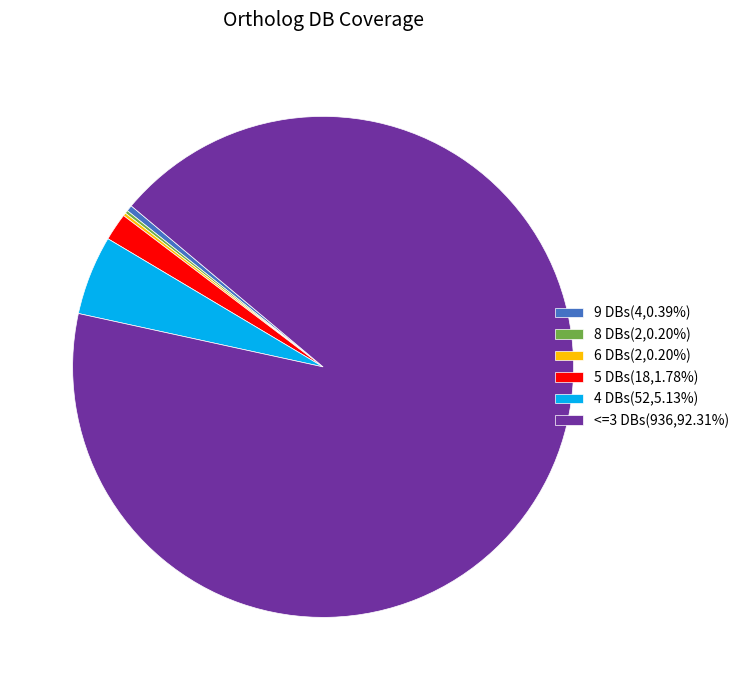

Do <=3 DBs(936,92.31%) and 4 DBs(52,5.13%) together represent more than half of the pie?

Yes